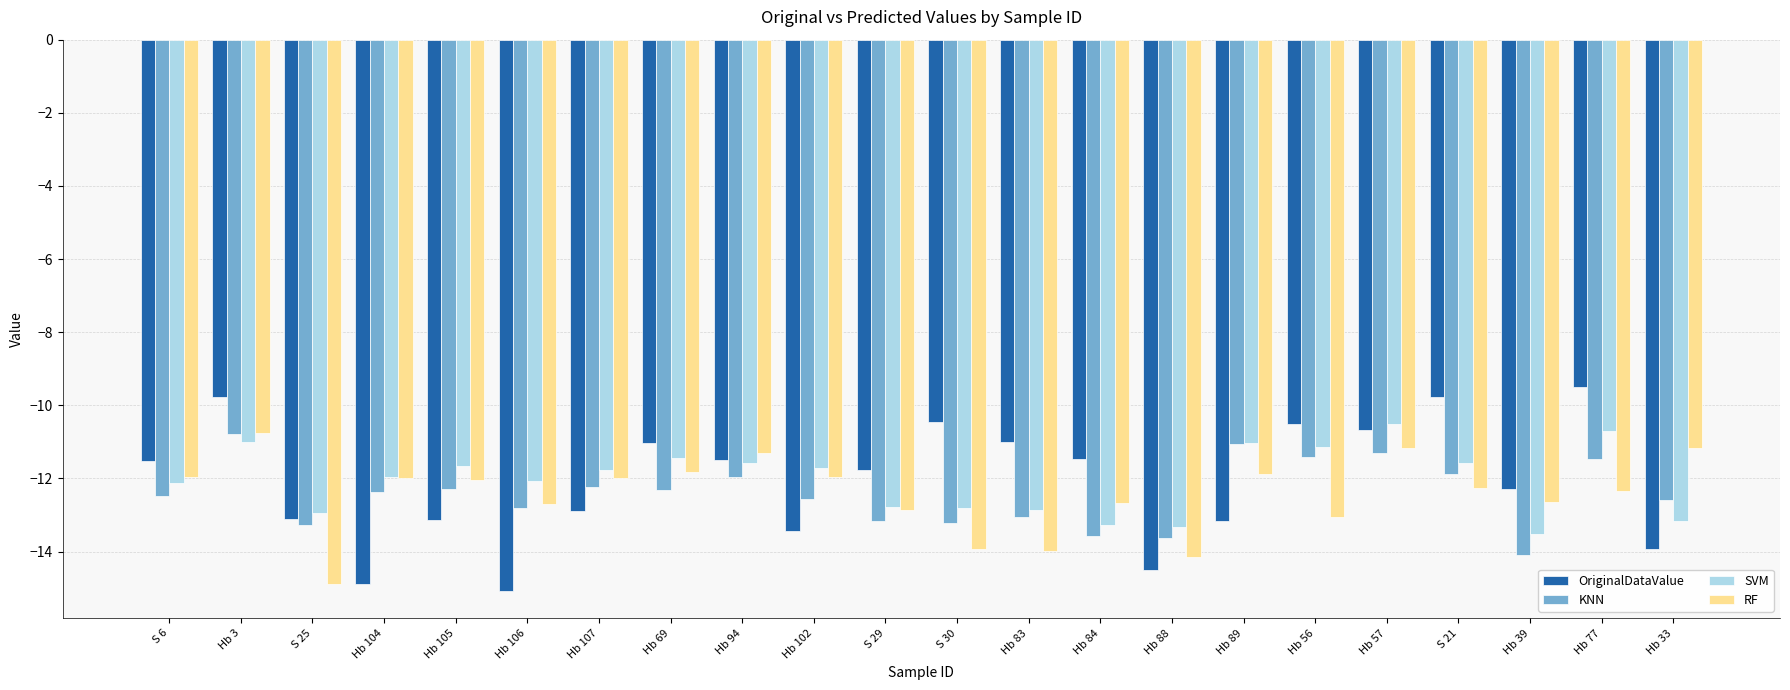

Which series has the widest spread of values?

OriginalDataValue